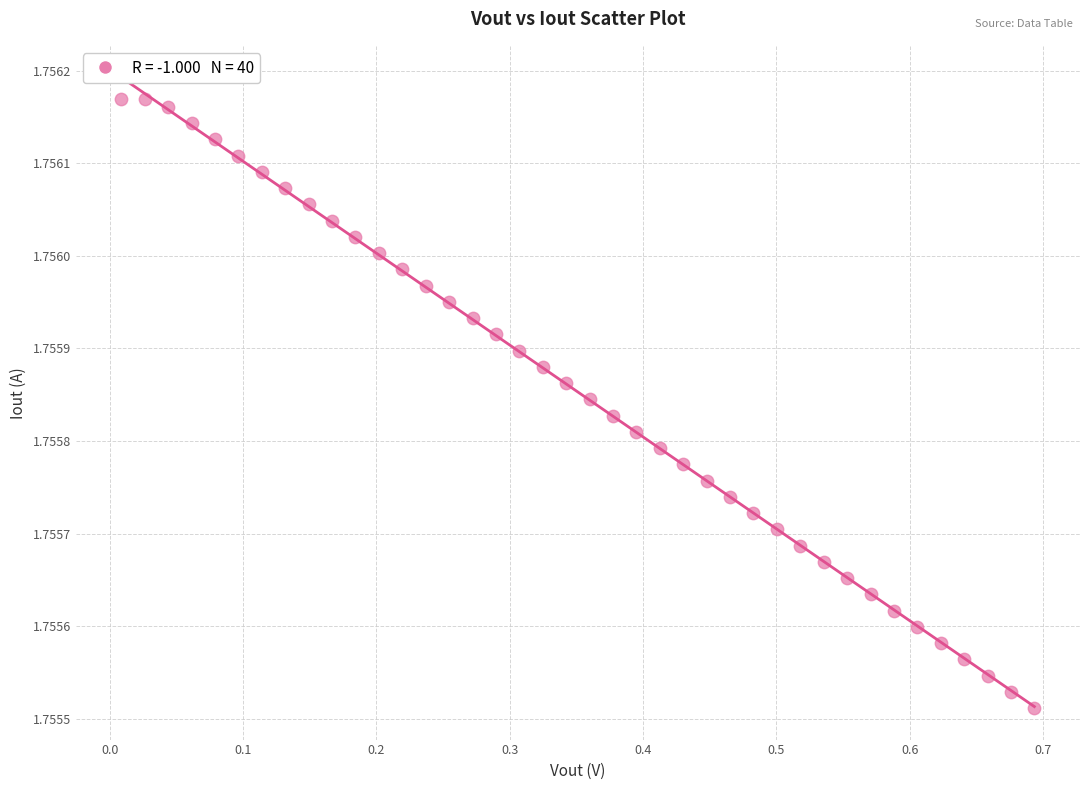

What is the range of X values (max minus min)?

0.7